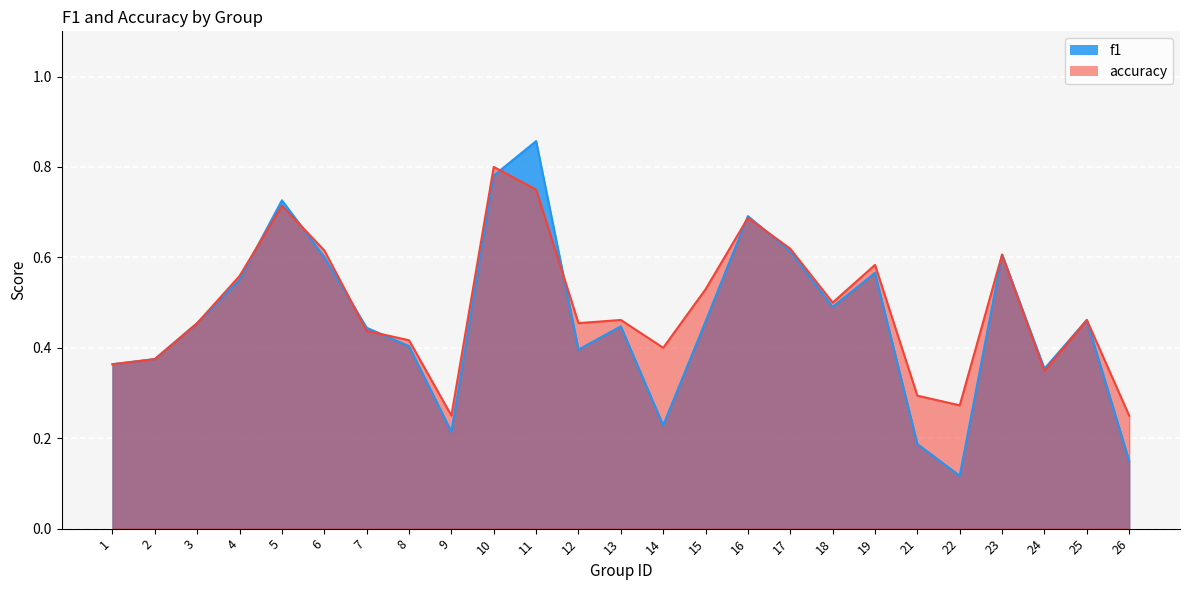

Reading left to right, extract all data points from this chart.

f1: 0.4	0.4	0.5	0.6	0.7	0.6	0.4	0.4	0.2	0.8	0.9	0.4	0.4	0.2	0.5	0.7	0.6	0.5	0.6	0.2	0.1	0.6	0.4	0.5	0.2
accuracy: 0.4	0.4	0.5	0.6	0.7	0.6	0.4	0.4	0.2	0.8	0.8	0.5	0.5	0.4	0.5	0.7	0.6	0.5	0.6	0.3	0.3	0.6	0.3	0.5	0.2